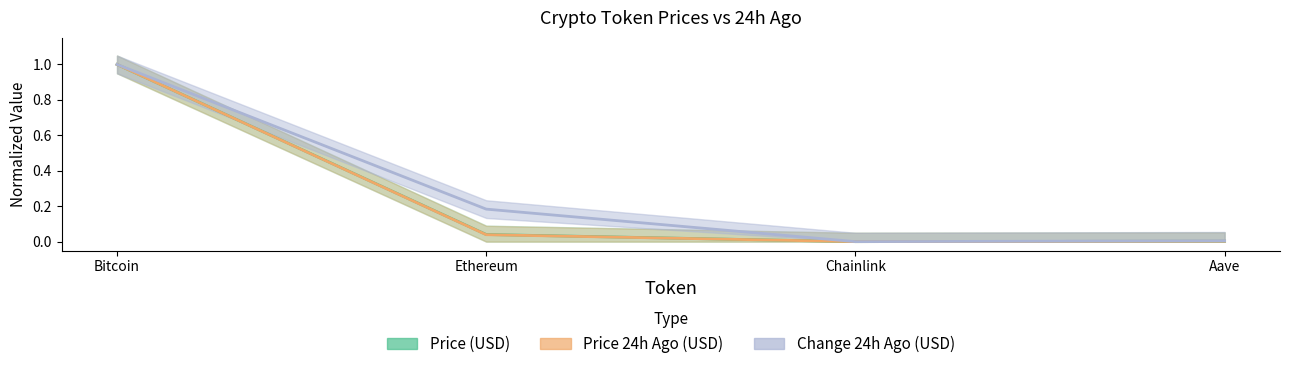

Which series changed the most between Ethereum and Chainlink?

Change24hAgo